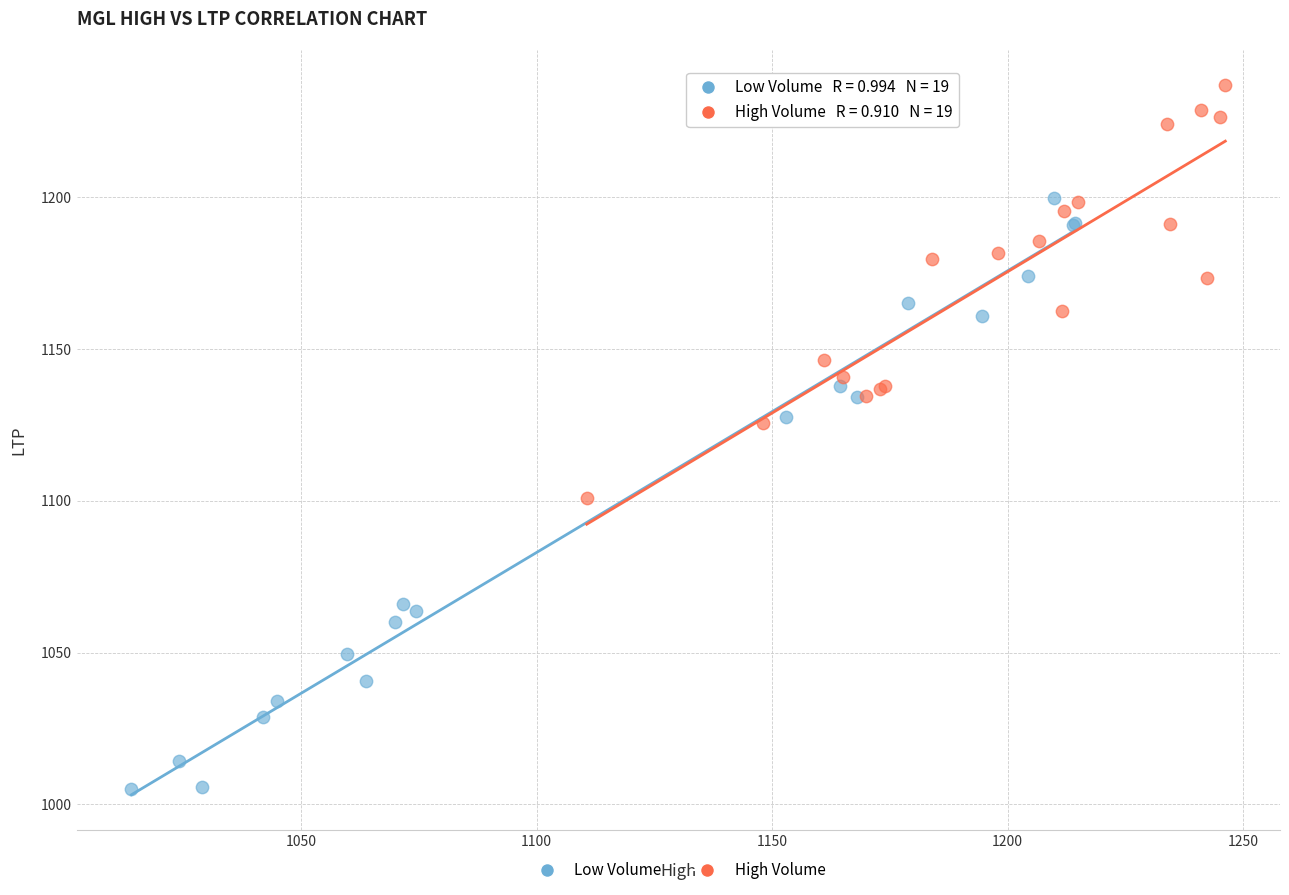

Which series has the widest spread of Y values?

Low Volume